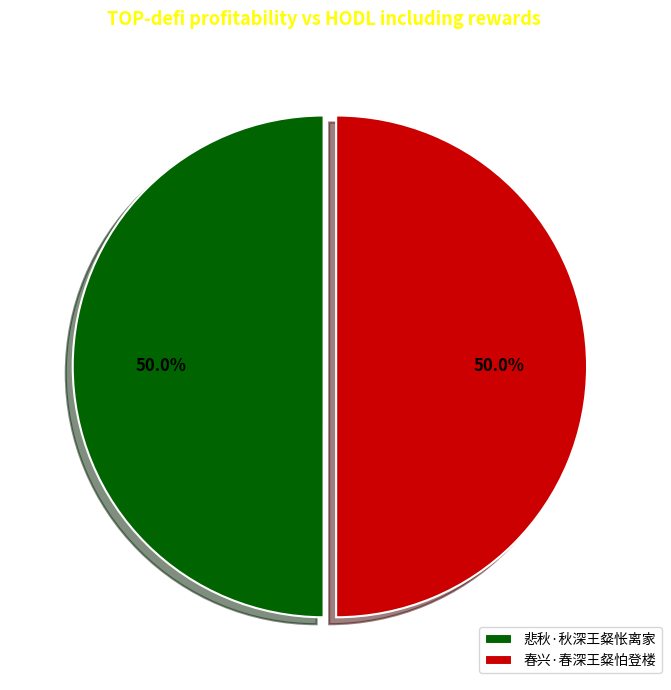

True or false: 春兴·春深王粲怕登楼 accounts for 58% of the total.

False